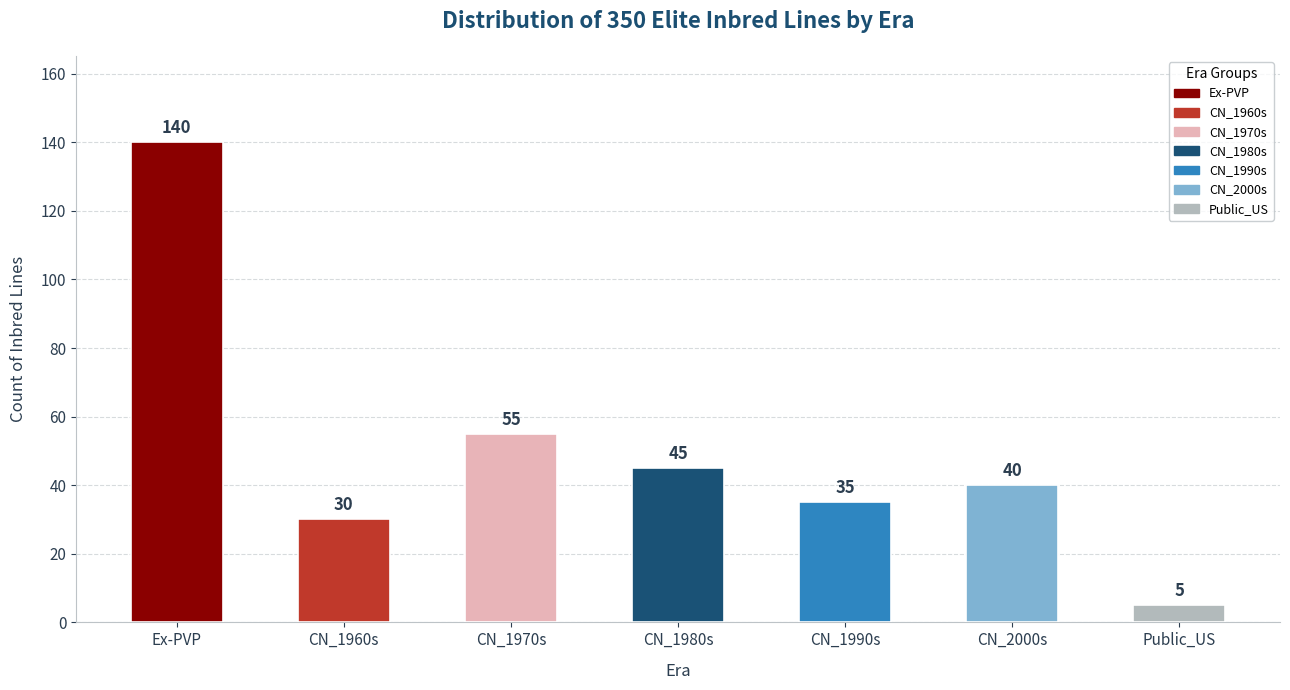

At which category does the chart reach its peak across all series?

Ex-PVP